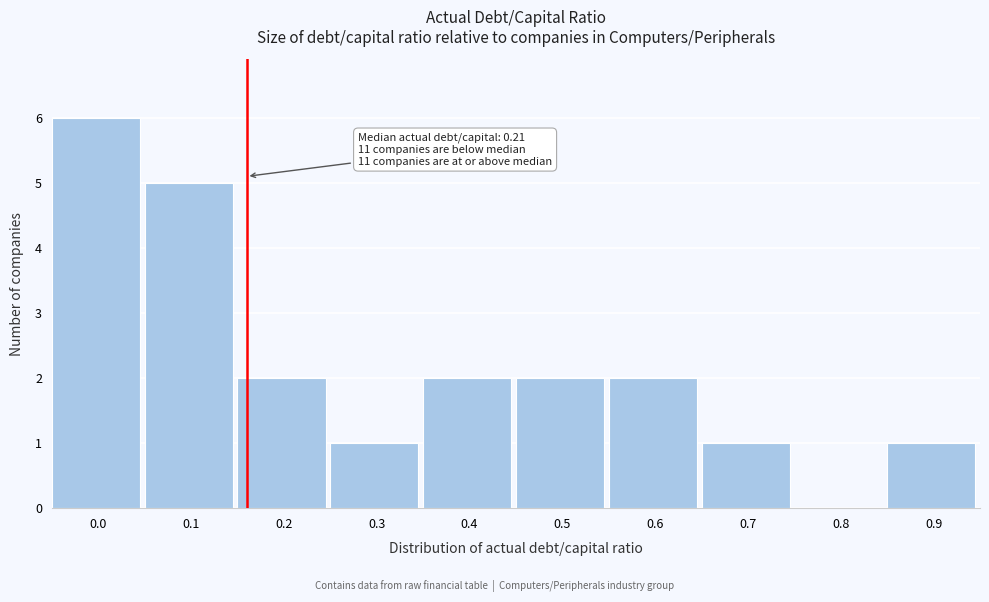

Reading left to right, list all the values displayed in this chart.

0.0=6	0.1=5	0.2=2	0.3=1	0.4=2	0.5=2	0.6=2	0.7=1	0.8=0	0.9=1